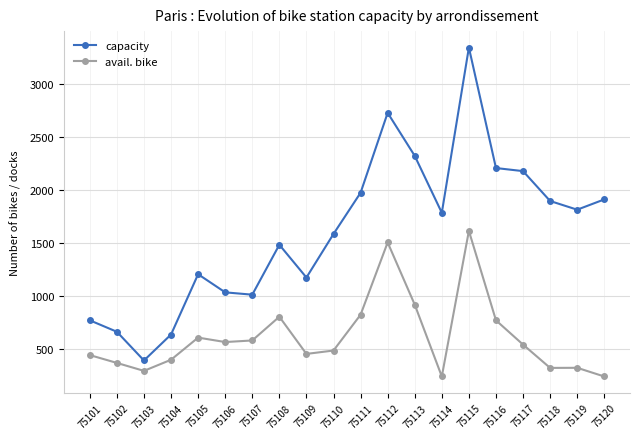

Where does the capacity series first go above 1783?

75111